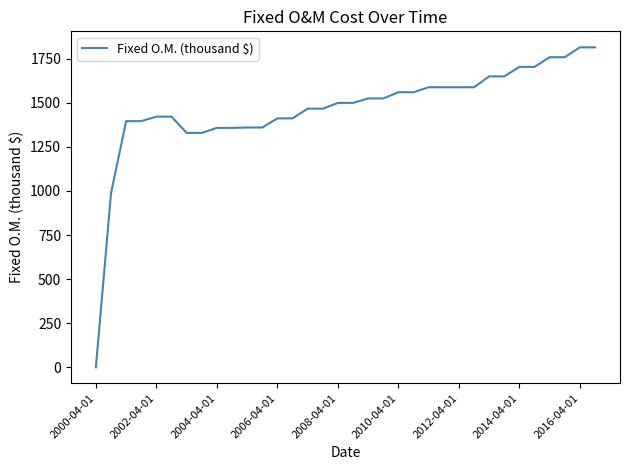

What is the greatest value displayed?

1814.3